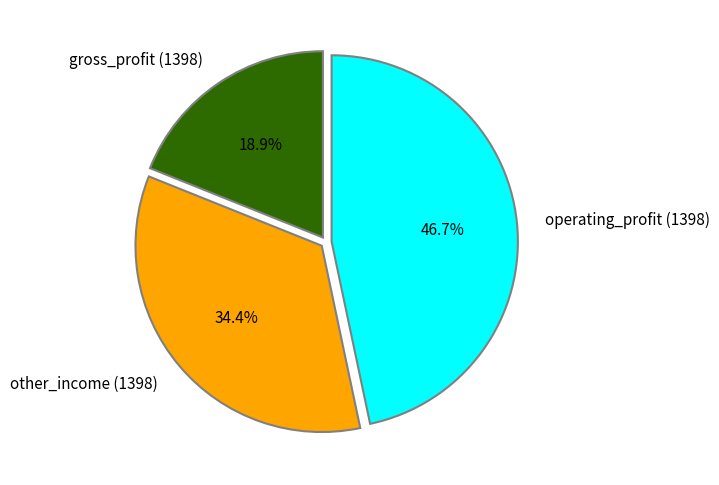

Does operating_profit (1398) represent more than half of the total?

No